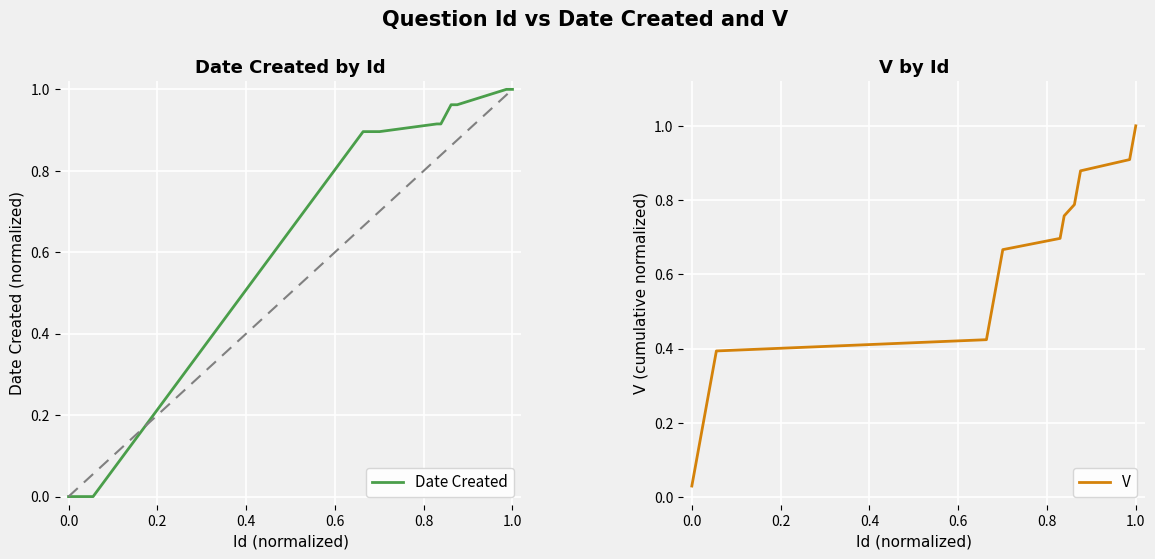

True or false: Date Created has more than 1 points higher than both neighbors.

False